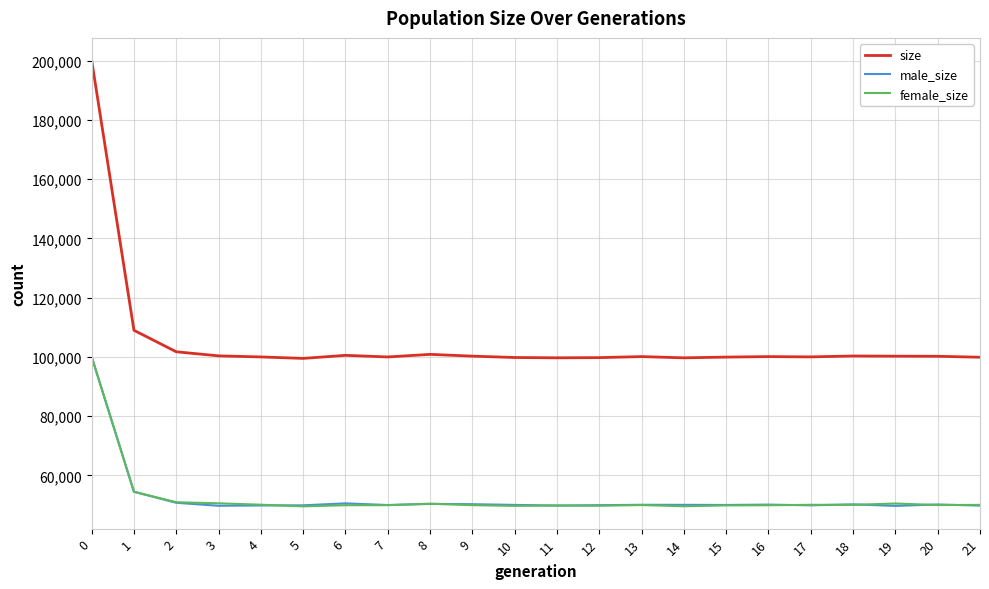

What value does the male_size series have at 6?

50582